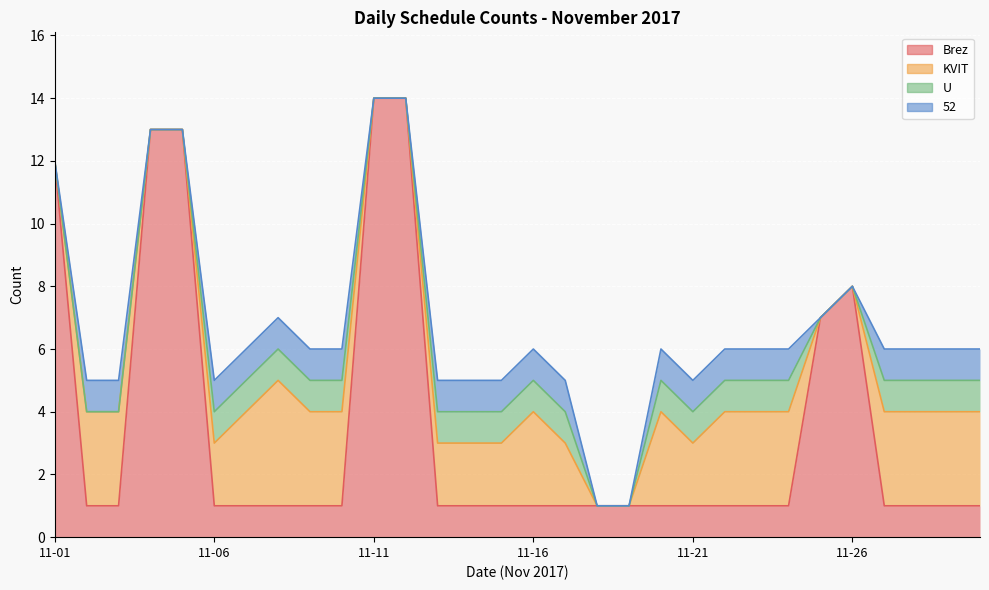

Is the value of U at 2017-11-20 greater than the value of 52 at 2017-11-04?

Yes